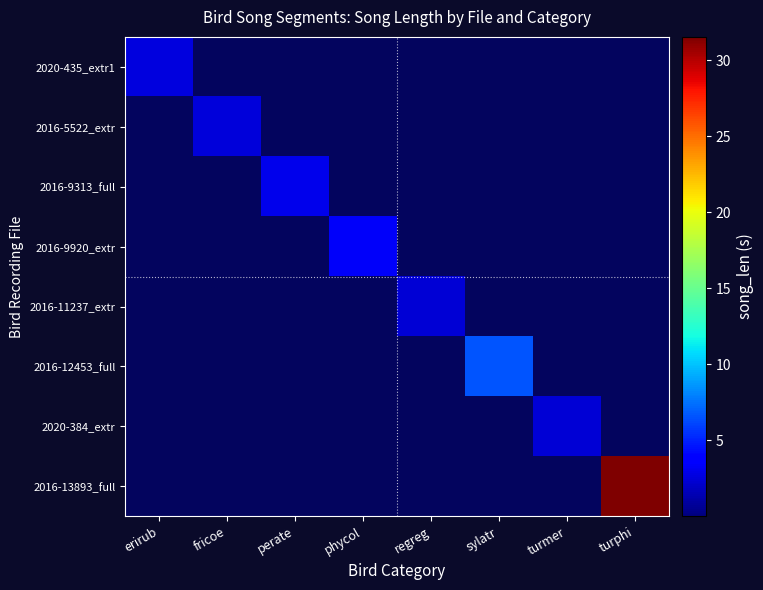

Reading left to right, transcribe all the data shown in this chart.

2020-435_extr1: erirub=2.7	fricoe=0.0	perate=0.0	phycol=0.0	regreg=0.0	sylatr=0.0	turmer=0.0	turphi=0.0
2016-5522_extr: erirub=0.0	fricoe=2.5	perate=0.0	phycol=0.0	regreg=0.0	sylatr=0.0	turmer=0.0	turphi=0.0
2016-9313_full: erirub=0.0	fricoe=0.0	perate=3.0	phycol=0.0	regreg=0.0	sylatr=0.0	turmer=0.0	turphi=0.0
2016-9920_extr: erirub=0.0	fricoe=0.0	perate=0.0	phycol=3.4	regreg=0.0	sylatr=0.0	turmer=0.0	turphi=0.0
2016-11237_extr: erirub=0.0	fricoe=0.0	perate=0.0	phycol=0.0	regreg=2.4	sylatr=0.0	turmer=0.0	turphi=0.0
2016-12453_full: erirub=0.0	fricoe=0.0	perate=0.0	phycol=0.0	regreg=0.0	sylatr=6.6	turmer=0.0	turphi=0.0
2020-384_extr: erirub=0.0	fricoe=0.0	perate=0.0	phycol=0.0	regreg=0.0	sylatr=0.0	turmer=2.4	turphi=0.0
2016-13893_full: erirub=0.0	fricoe=0.0	perate=0.0	phycol=0.0	regreg=0.0	sylatr=0.0	turmer=0.0	turphi=31.5